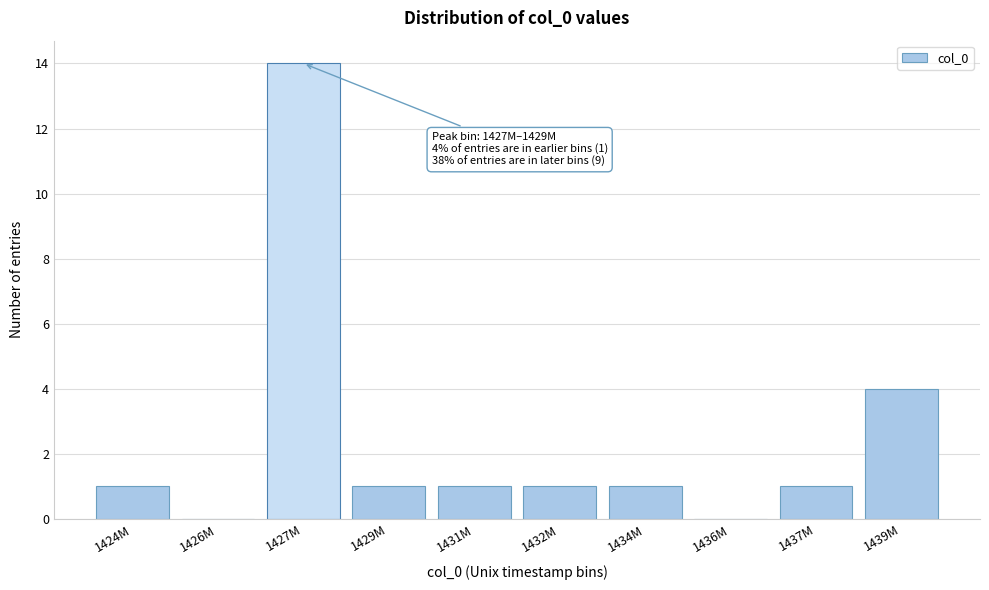

Reading left to right, what are all the values shown in this chart?

1424M=1	1426M=0	1427M=14	1429M=1	1431M=1	1432M=1	1434M=1	1436M=0	1437M=1	1439M=4